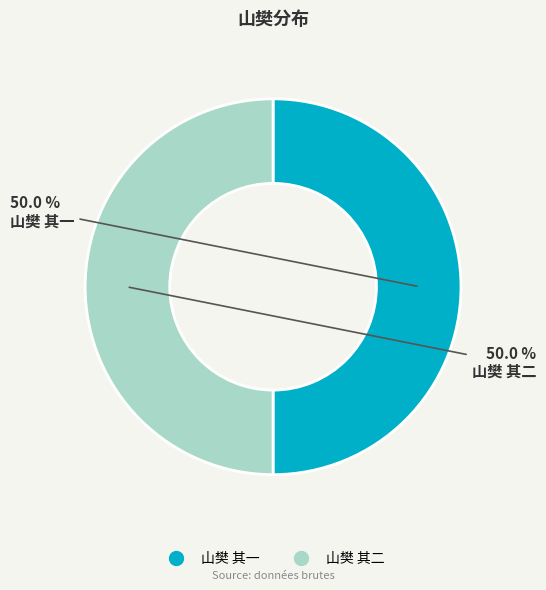

What percentage is the 山樊 其一 slice, to the nearest percent?

50%